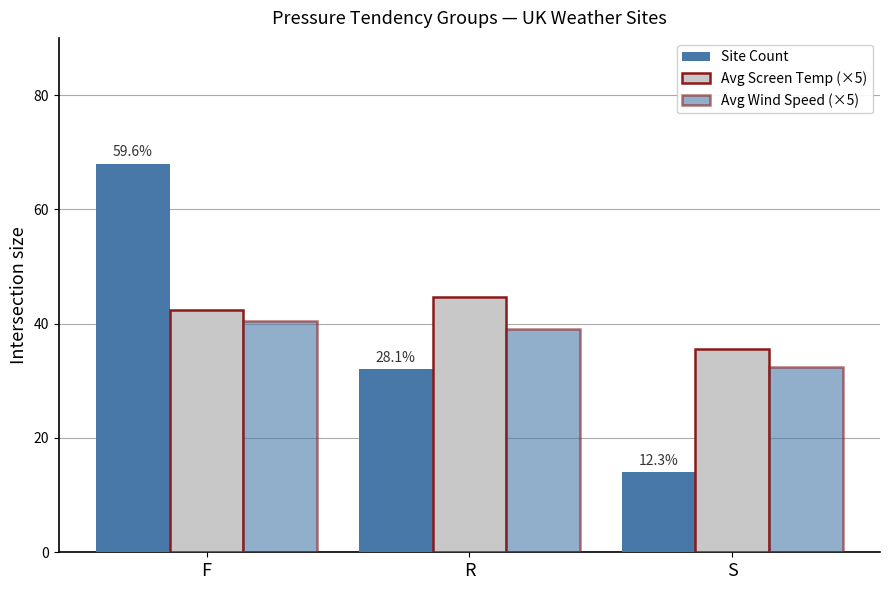

How many data points in Avg Wind Speed (×5) are less than 39?

1